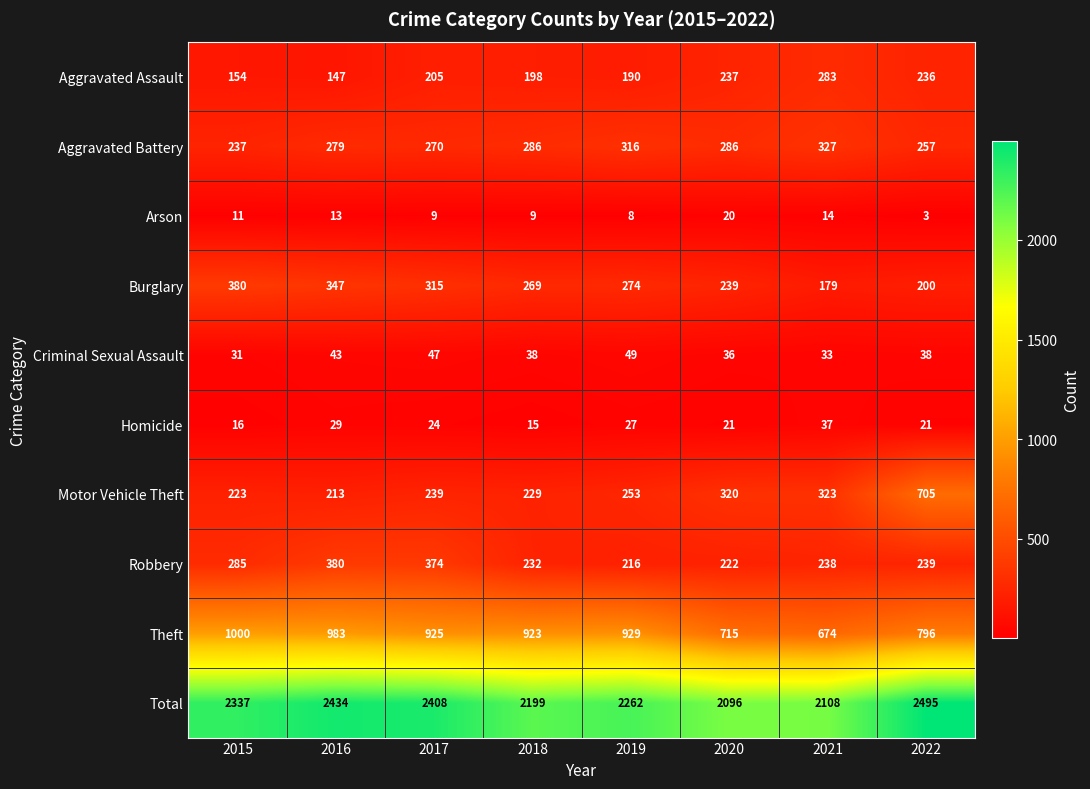

Rank the series at 2022 from lowest to highest value.

Arson, Homicide, Criminal Sexual Assault, Burglary, Aggravated Assault, Robbery, Aggravated Battery, Motor Vehicle Theft, Theft, Total